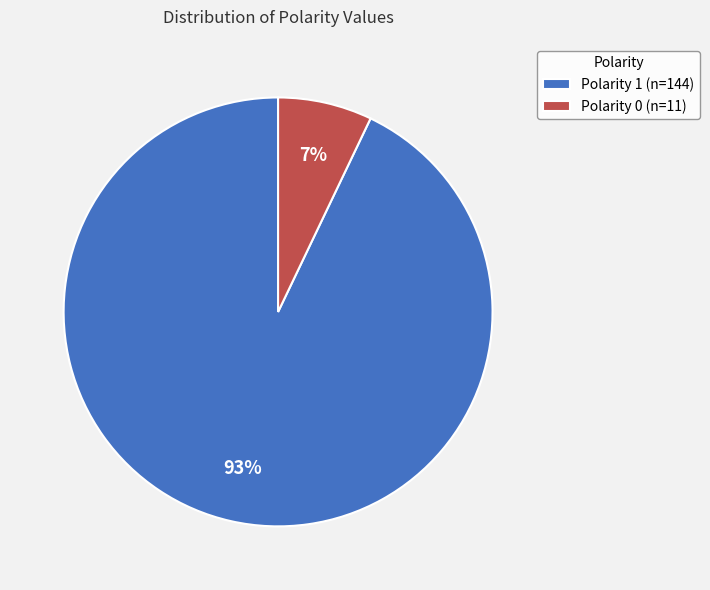

Rank the categories by value from highest to lowest.

Polarity 1, Polarity 0